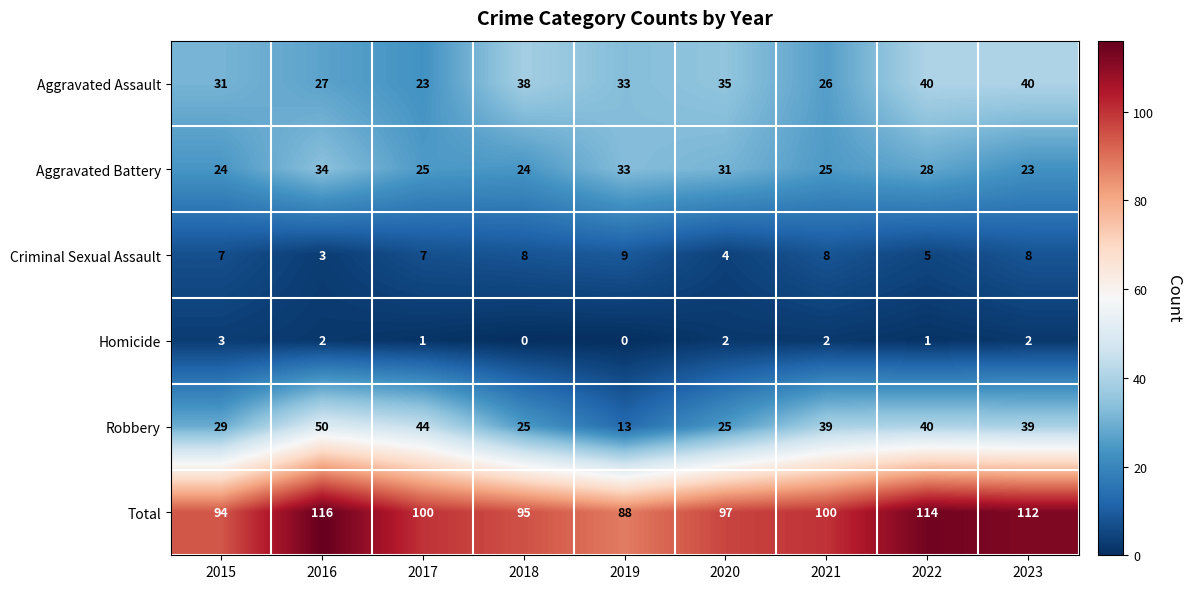

What is the difference between the maximum and minimum values in the Total series?

28